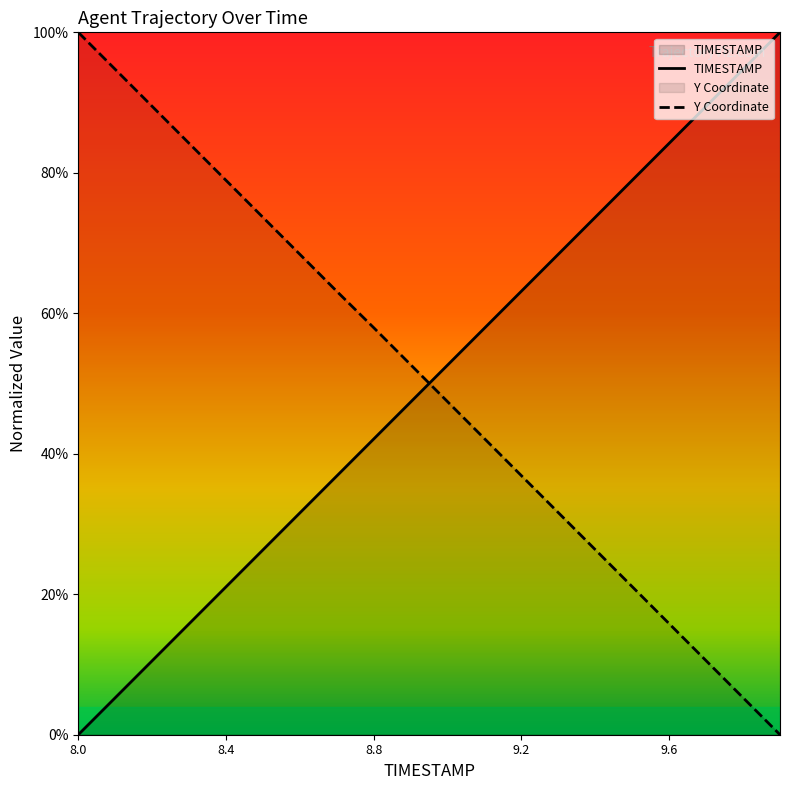

True or false: Y has a value of 133.6 at 8.4.

False